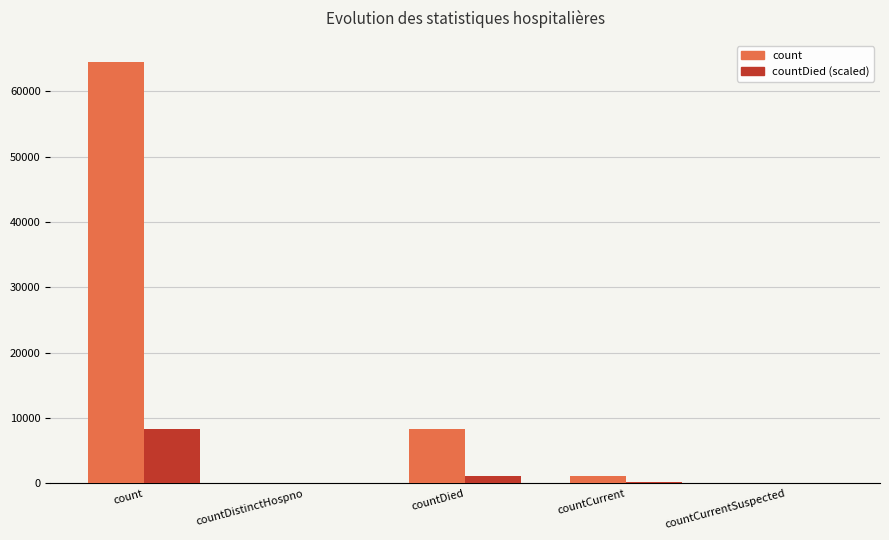

How many data points in countDied (scaled) are above 144?

3